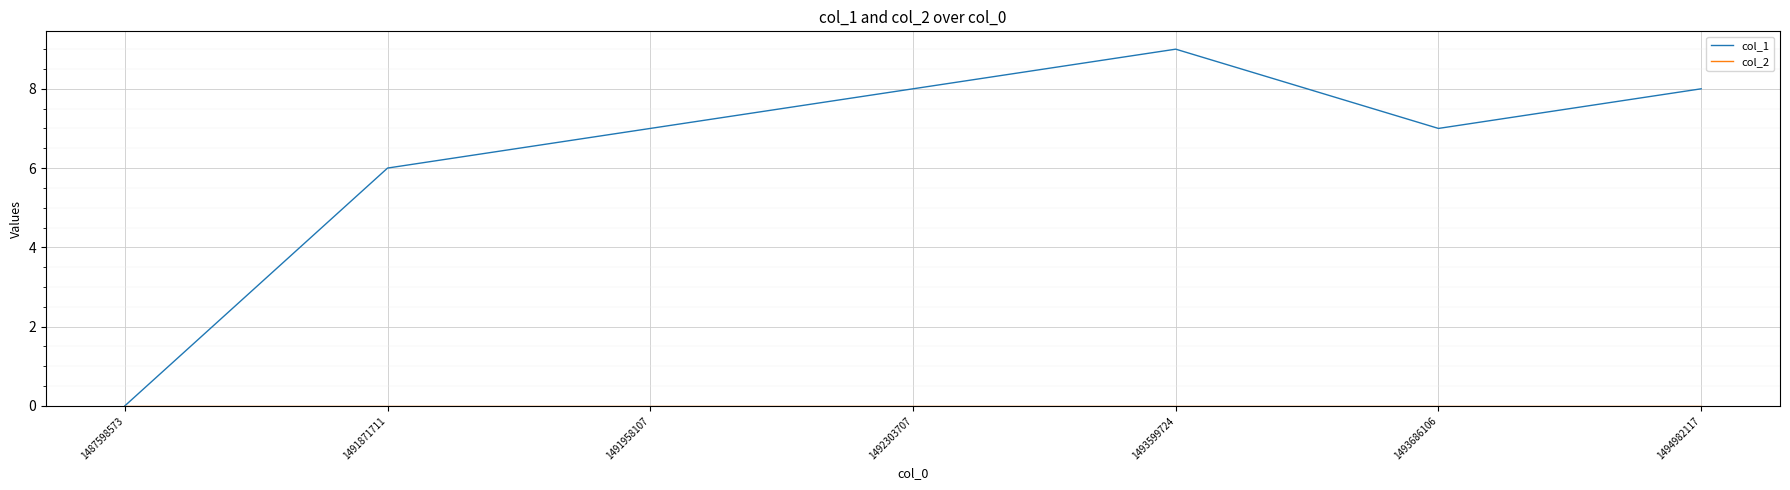

Between 1487598573 and 1494982117, which series saw the biggest shift?

col_1